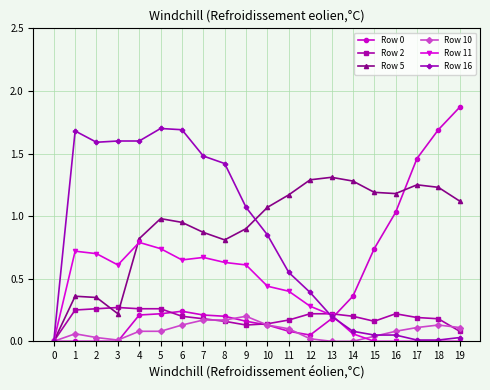

Which label corresponds to the largest value in the chart?

19